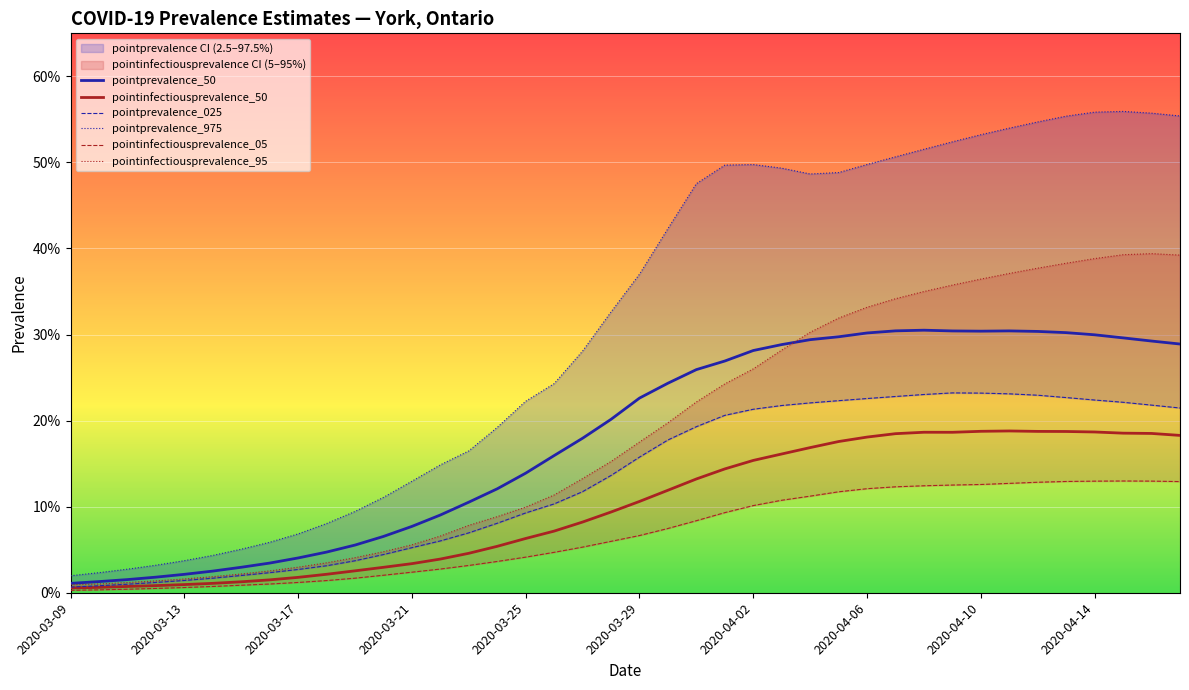

Where is the first local minimum for pointprevalence_975?

26